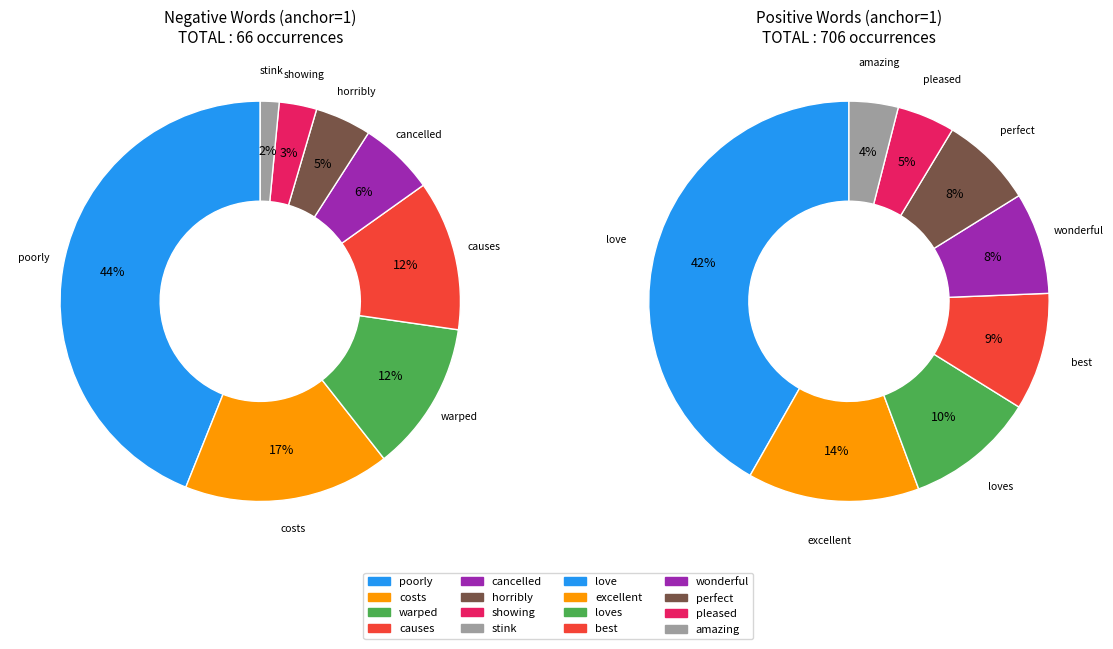

What percentage is the stink slice, to the nearest percent?

2%